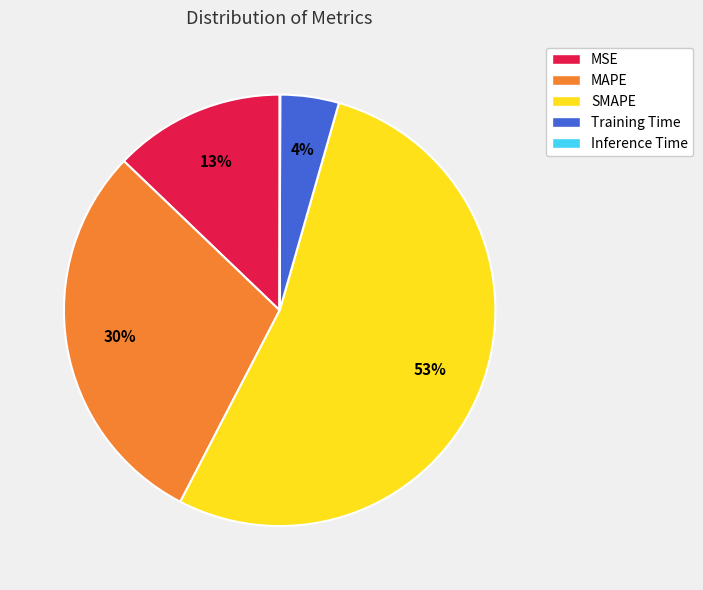

Combined, do MSE and Training Time account for over 50%?

No